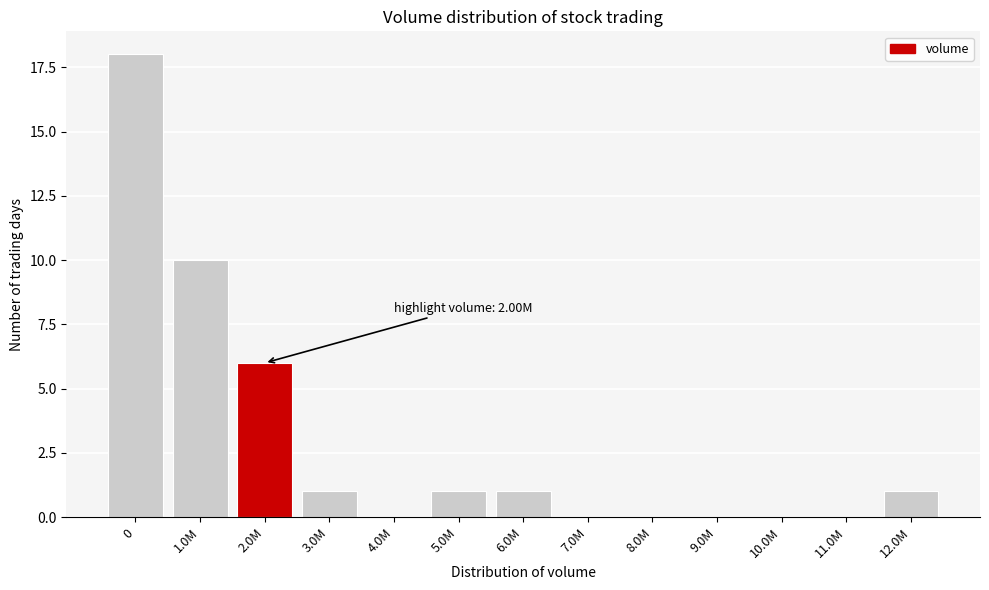

Reading right to left, list all the values displayed in this chart.

12.0M=1	11.0M=0	10.0M=0	9.0M=0	8.0M=0	7.0M=0	6.0M=1	5.0M=1	4.0M=0	3.0M=1	2.0M=6	1.0M=10	0=18